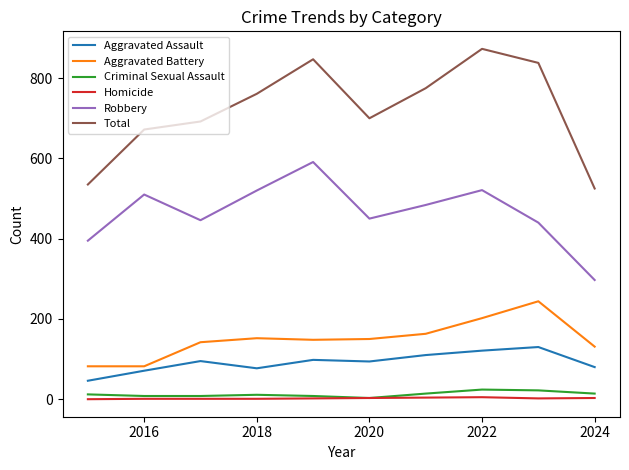

Which series has the largest range (max minus min)?

Total